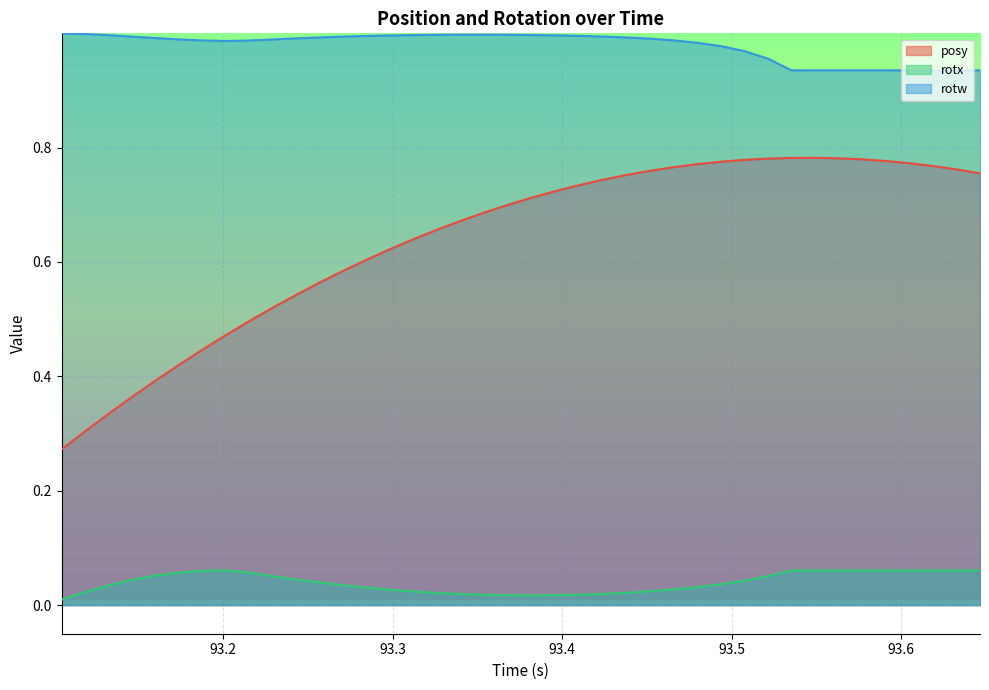

Rank the series by their maximum value, from highest to lowest.

rotw, posy, rotx